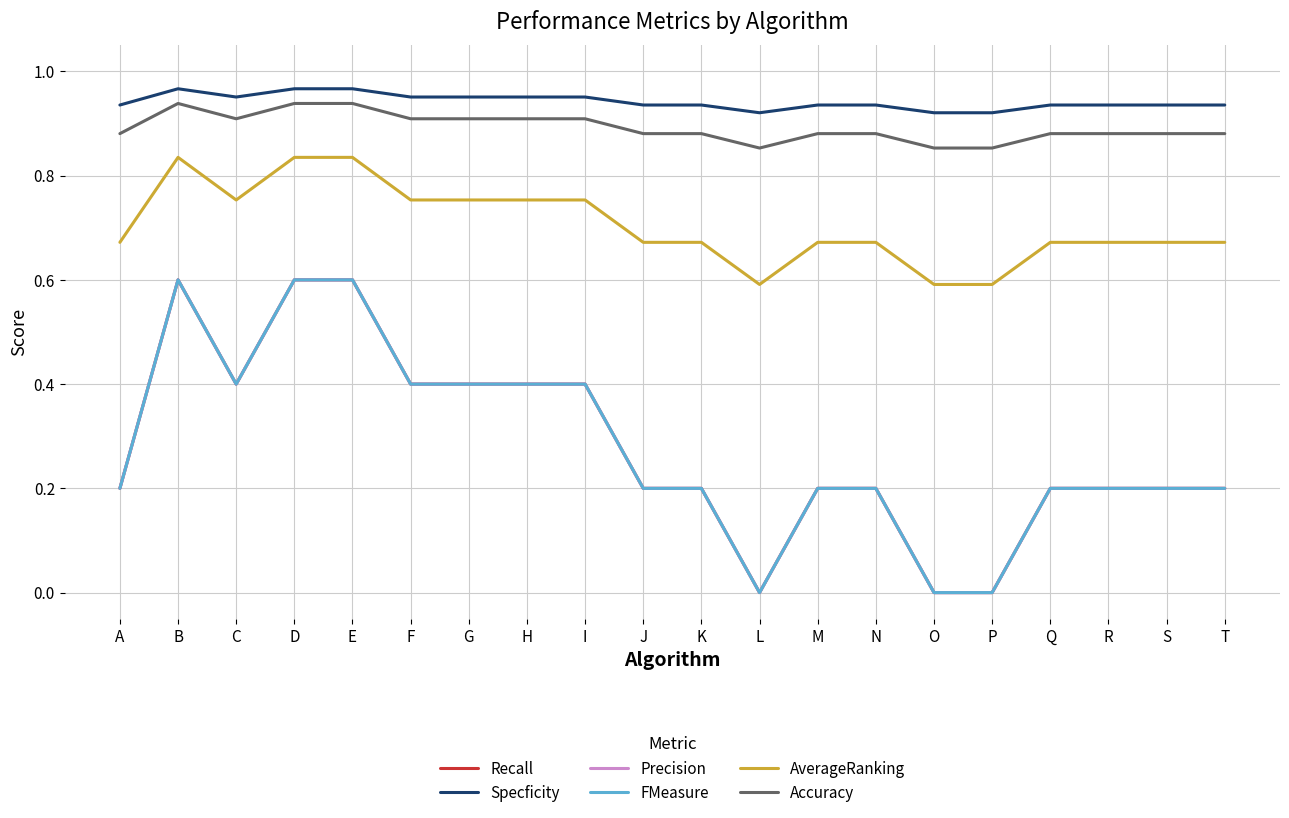

The Specficity series shows 0.9 at S. True or false?

True